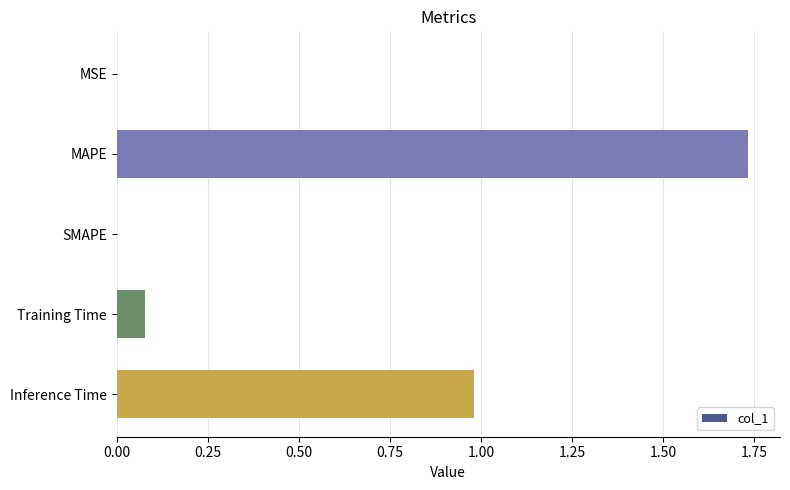

What is the sum of all values?

2.8